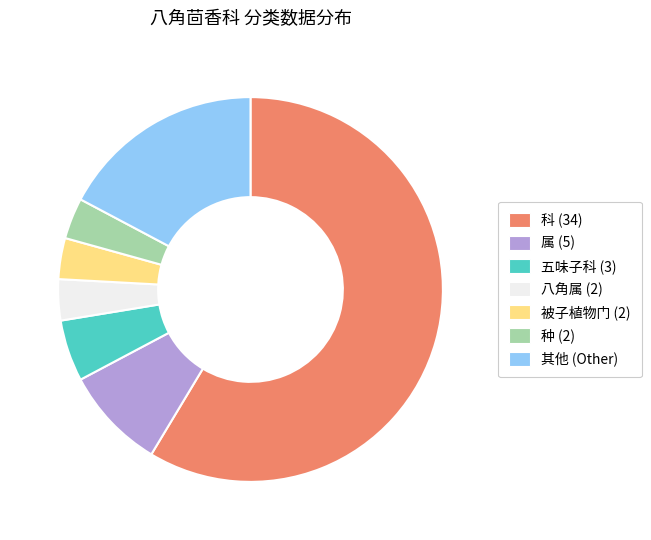

Between 被子植物门 (2) and 五味子科 (3), which is larger?

五味子科 (3)